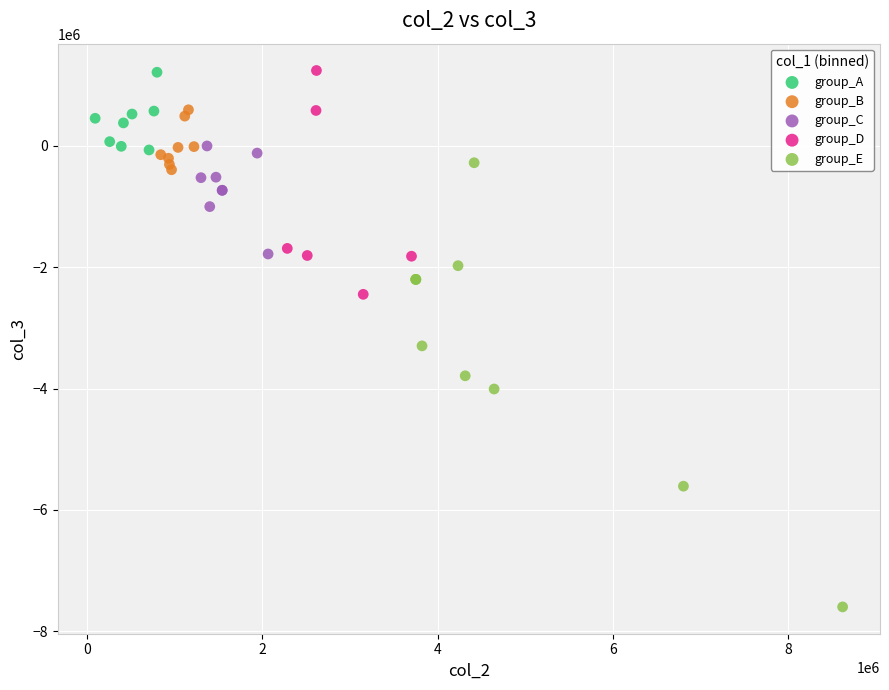

What are all the series names shown in the legend?

group_A, group_B, group_C, group_D, group_E